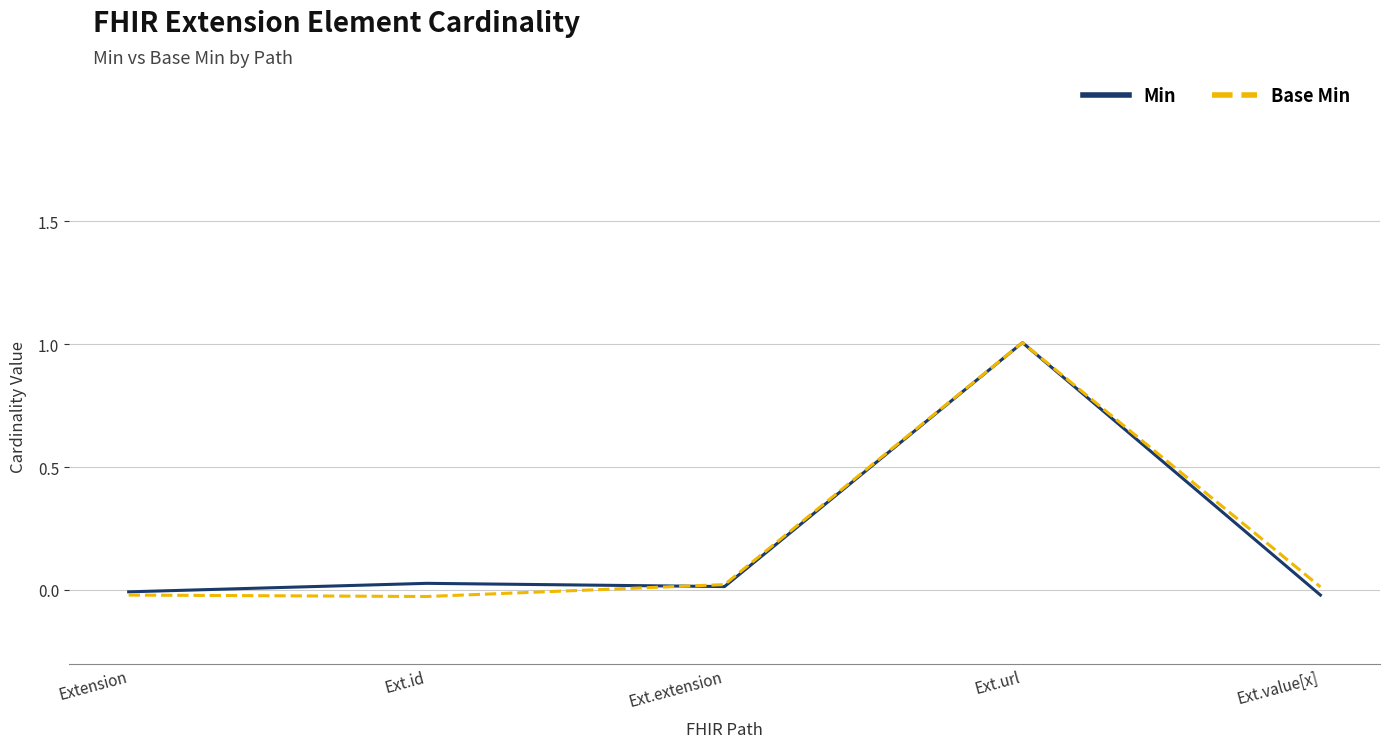

At which category is the sum across all series the highest?

Ext.url